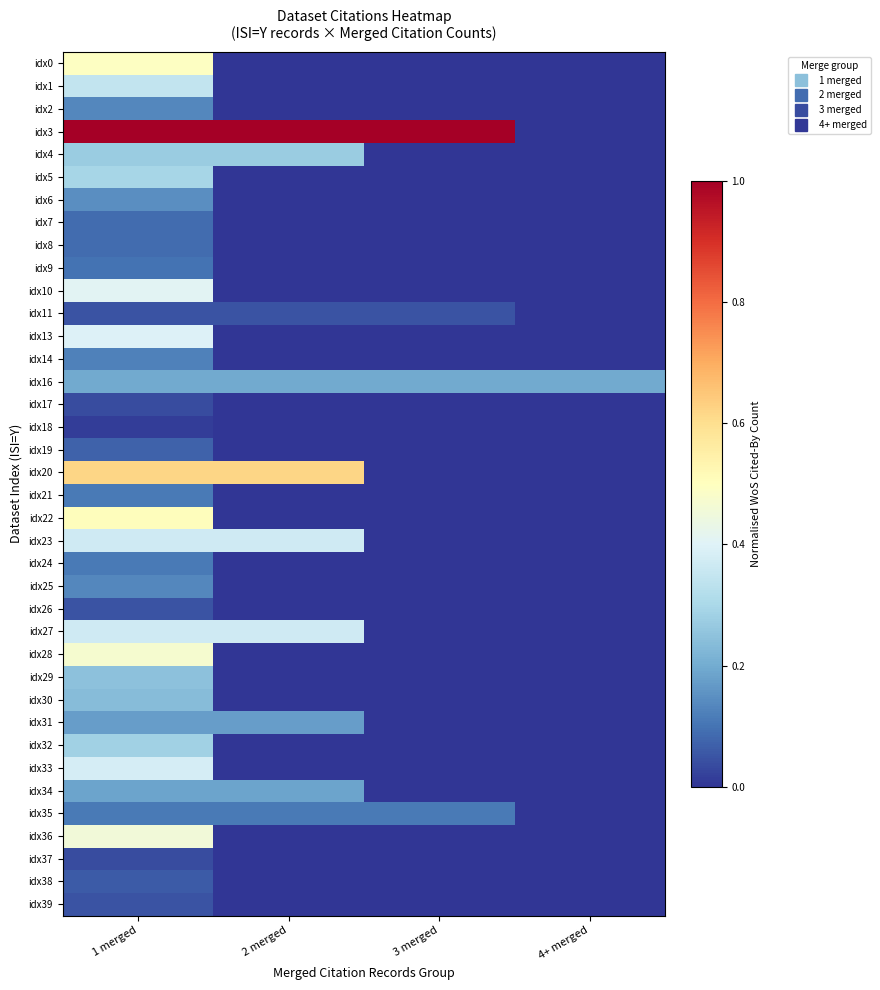

Reading left to right, list all the values displayed in this chart.

idx0: 1 merged=0.5	2 merged=0.0	3 merged=0.0	4+ merged=0.0
idx1: 1 merged=0.3	2 merged=0.0	3 merged=0.0	4+ merged=0.0
idx2: 1 merged=0.1	2 merged=0.0	3 merged=0.0	4+ merged=0.0
idx3: 1 merged=1.0	2 merged=1.0	3 merged=1.0	4+ merged=0.0
idx4: 1 merged=0.3	2 merged=0.3	3 merged=0.0	4+ merged=0.0
idx5: 1 merged=0.3	2 merged=0.0	3 merged=0.0	4+ merged=0.0
idx6: 1 merged=0.1	2 merged=0.0	3 merged=0.0	4+ merged=0.0
idx7: 1 merged=0.1	2 merged=0.0	3 merged=0.0	4+ merged=0.0
idx8: 1 merged=0.1	2 merged=0.0	3 merged=0.0	4+ merged=0.0
idx9: 1 merged=0.1	2 merged=0.0	3 merged=0.0	4+ merged=0.0
idx10: 1 merged=0.4	2 merged=0.0	3 merged=0.0	4+ merged=0.0
idx11: 1 merged=0.0	2 merged=0.0	3 merged=0.0	4+ merged=0.0
idx13: 1 merged=0.4	2 merged=0.0	3 merged=0.0	4+ merged=0.0
idx14: 1 merged=0.1	2 merged=0.0	3 merged=0.0	4+ merged=0.0
idx16: 1 merged=0.2	2 merged=0.2	3 merged=0.2	4+ merged=0.2
idx17: 1 merged=0.0	2 merged=0.0	3 merged=0.0	4+ merged=0.0
idx18: 1 merged=0.0	2 merged=0.0	3 merged=0.0	4+ merged=0.0
idx19: 1 merged=0.1	2 merged=0.0	3 merged=0.0	4+ merged=0.0
idx20: 1 merged=0.6	2 merged=0.6	3 merged=0.0	4+ merged=0.0
idx21: 1 merged=0.1	2 merged=0.0	3 merged=0.0	4+ merged=0.0
idx22: 1 merged=0.5	2 merged=0.0	3 merged=0.0	4+ merged=0.0
idx23: 1 merged=0.4	2 merged=0.4	3 merged=0.0	4+ merged=0.0
idx24: 1 merged=0.1	2 merged=0.0	3 merged=0.0	4+ merged=0.0
idx25: 1 merged=0.1	2 merged=0.0	3 merged=0.0	4+ merged=0.0
idx26: 1 merged=0.0	2 merged=0.0	3 merged=0.0	4+ merged=0.0
idx27: 1 merged=0.4	2 merged=0.4	3 merged=0.0	4+ merged=0.0
idx28: 1 merged=0.5	2 merged=0.0	3 merged=0.0	4+ merged=0.0
idx29: 1 merged=0.2	2 merged=0.0	3 merged=0.0	4+ merged=0.0
idx30: 1 merged=0.2	2 merged=0.0	3 merged=0.0	4+ merged=0.0
idx31: 1 merged=0.2	2 merged=0.2	3 merged=0.0	4+ merged=0.0
idx32: 1 merged=0.3	2 merged=0.0	3 merged=0.0	4+ merged=0.0
idx33: 1 merged=0.4	2 merged=0.0	3 merged=0.0	4+ merged=0.0
idx34: 1 merged=0.2	2 merged=0.2	3 merged=0.0	4+ merged=0.0
idx35: 1 merged=0.1	2 merged=0.1	3 merged=0.1	4+ merged=0.0
idx36: 1 merged=0.5	2 merged=0.0	3 merged=0.0	4+ merged=0.0
idx37: 1 merged=0.0	2 merged=0.0	3 merged=0.0	4+ merged=0.0
idx38: 1 merged=0.1	2 merged=0.0	3 merged=0.0	4+ merged=0.0
idx39: 1 merged=0.0	2 merged=0.0	3 merged=0.0	4+ merged=0.0